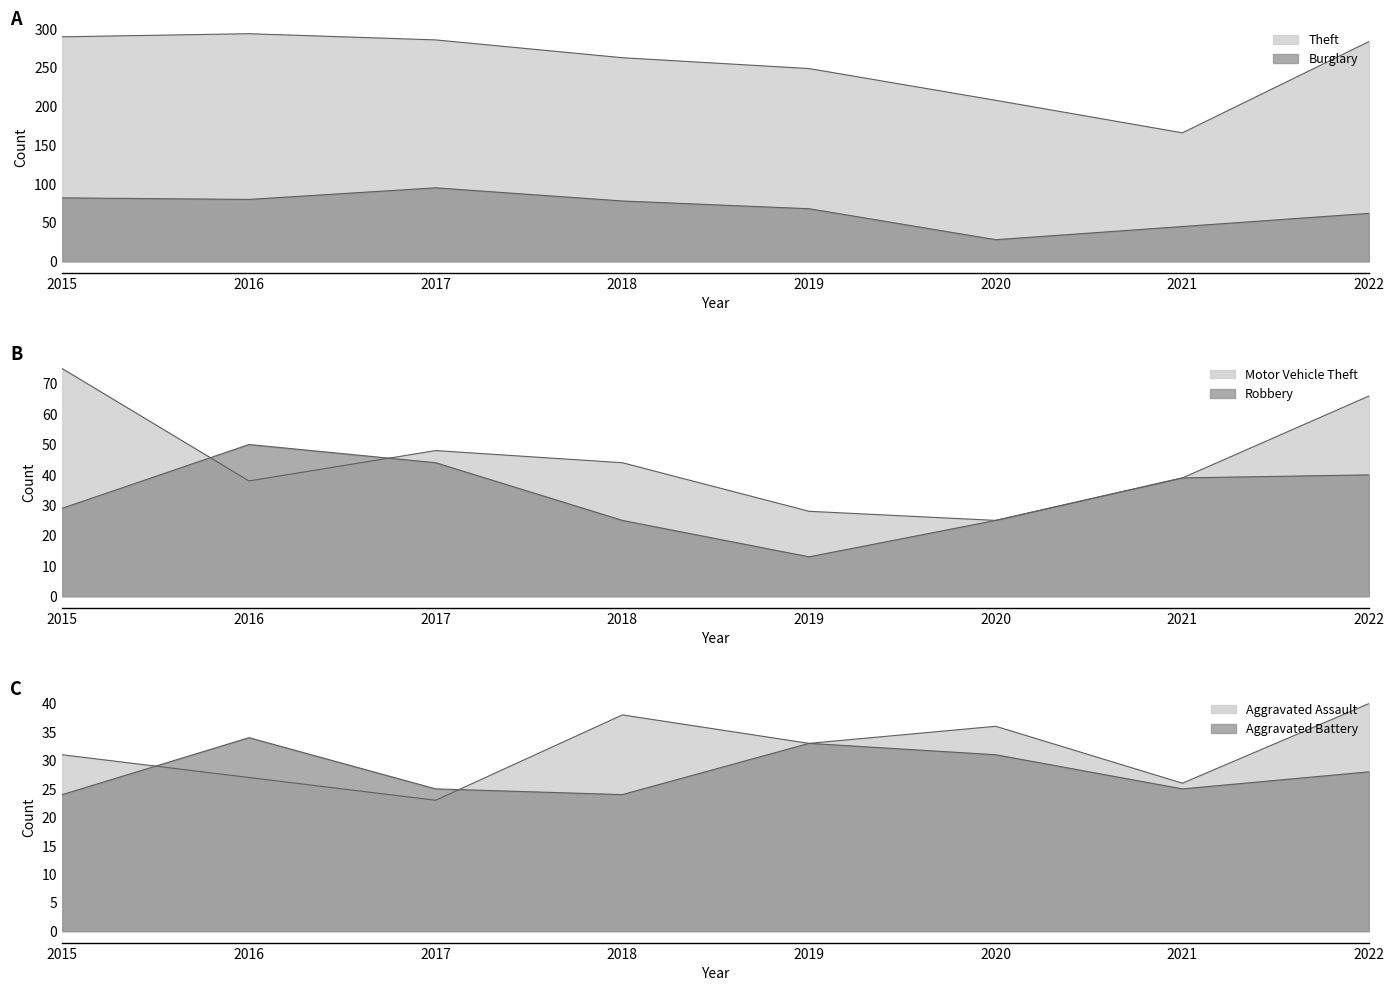

Between 2020 and 2022, which series saw the biggest shift?

Theft